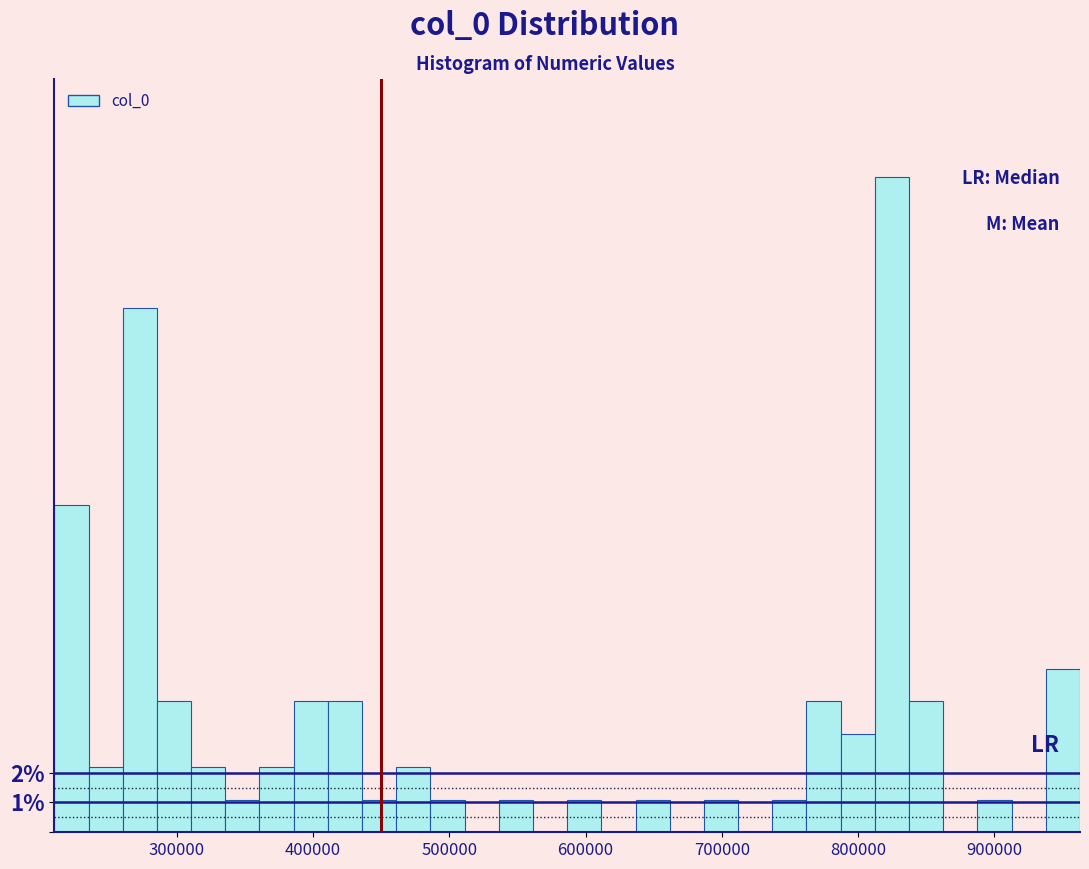

Read against the x-axis, roughly where is the centre of the tallest bar?

820000